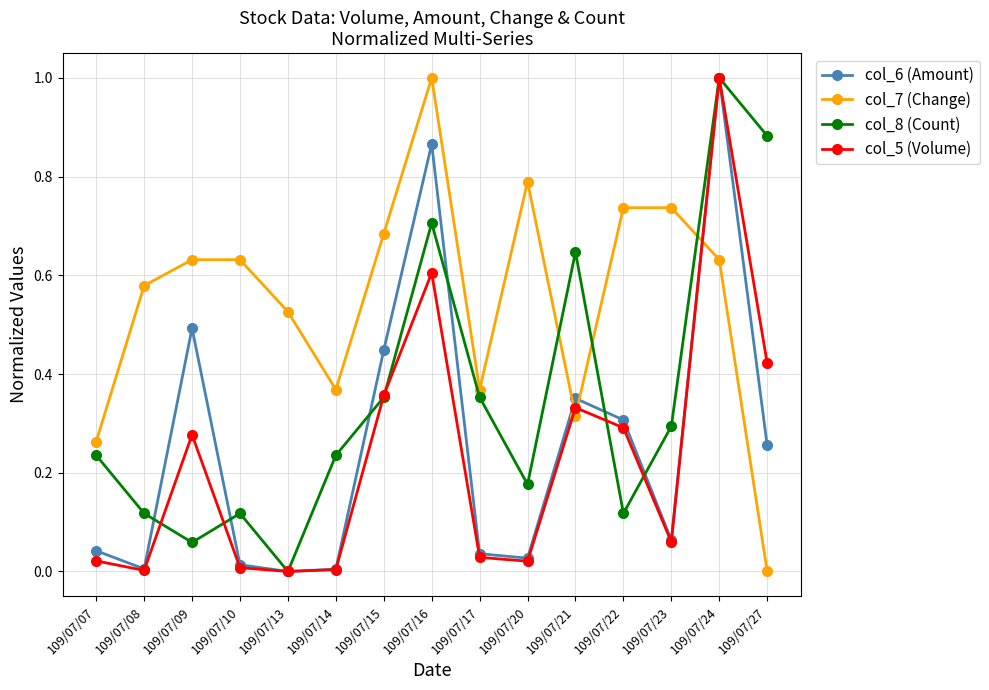

At which category does col_6 (Amount) reach its first local valley?

109/07/08